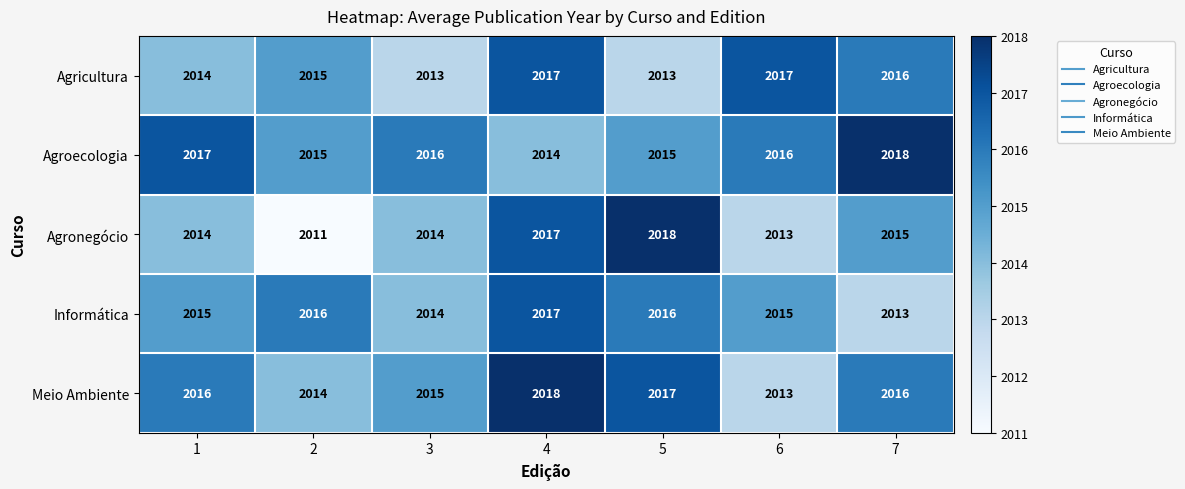

Rank the series at 5 from highest to lowest value.

Agronegócio, Meio Ambiente, Informática, Agroecologia, Agricultura